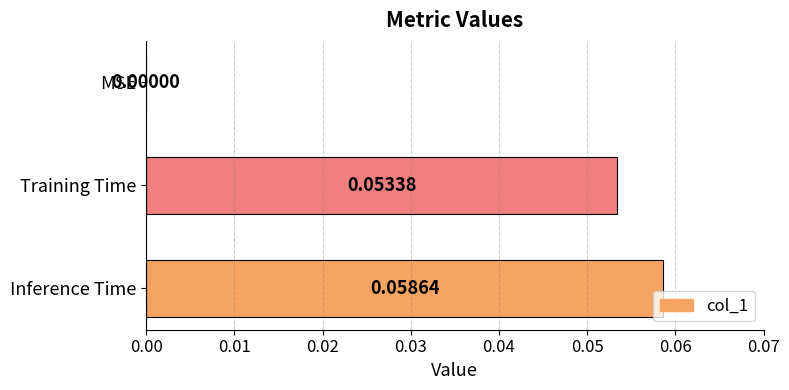

Are the bars horizontal?

Yes